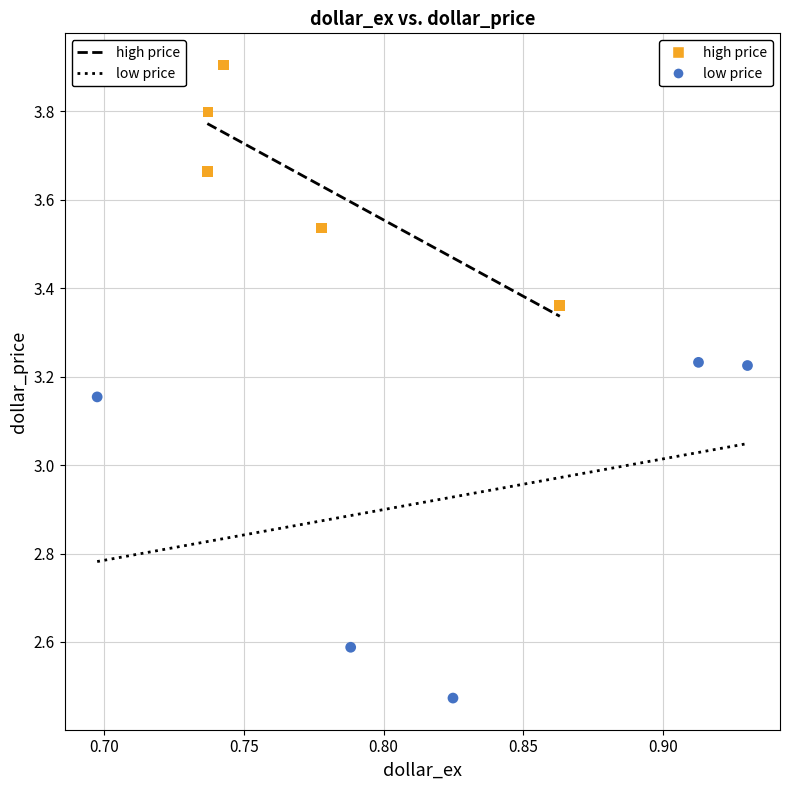

Which series reaches the maximum Y coordinate?

high price